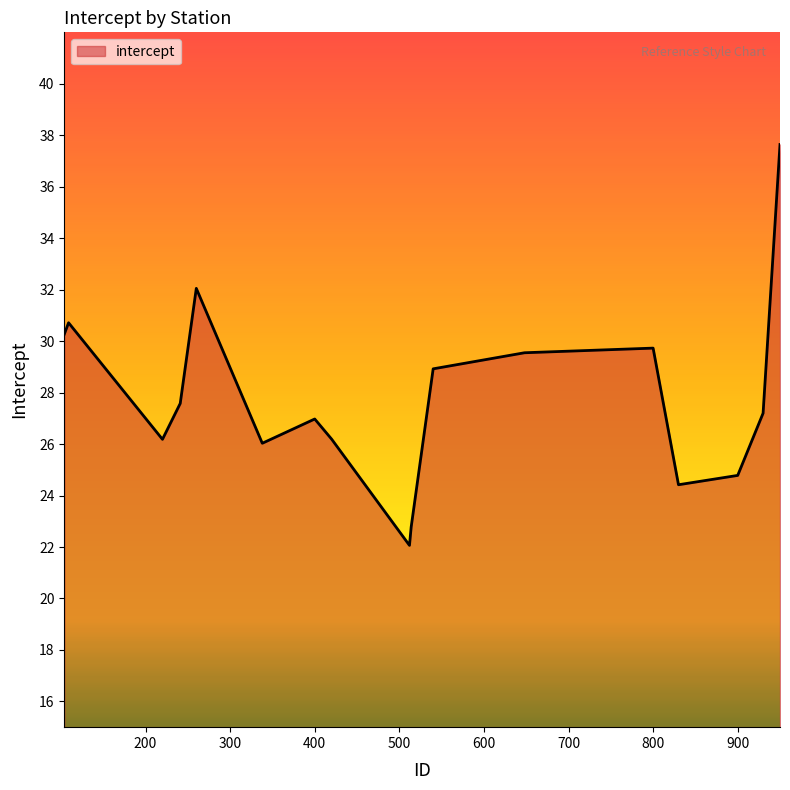

What is the difference between the maximum and minimum values?

15.6